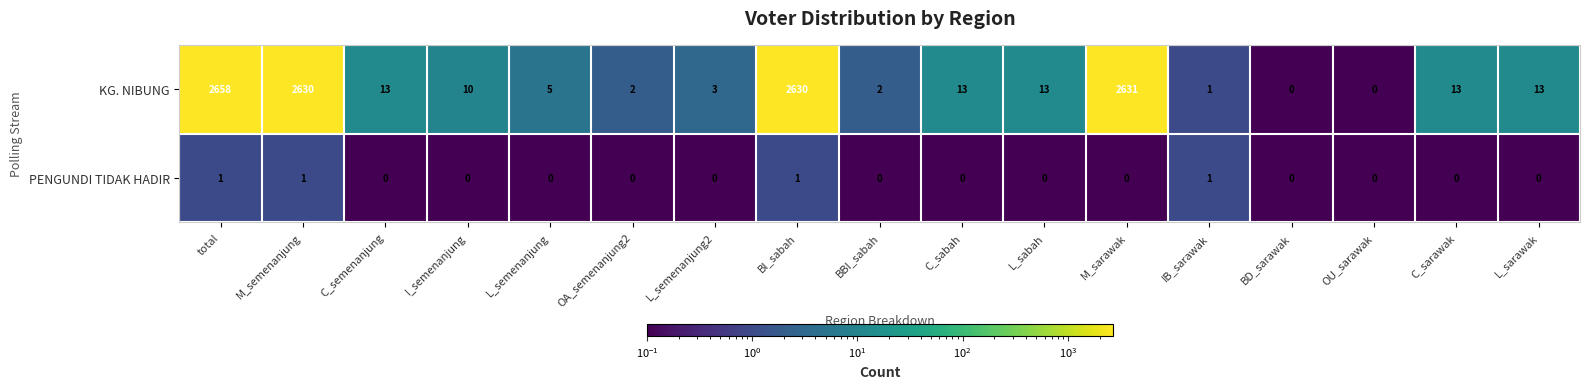

Between C_semenanjung and I_semenanjung, which series saw the biggest shift?

KG. NIBUNG